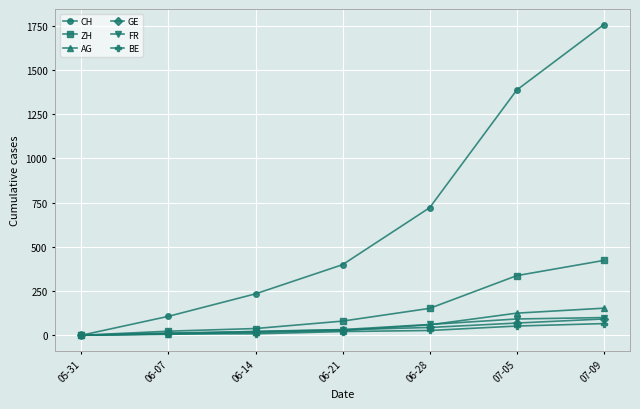

How many values in ZH are above zero?

6